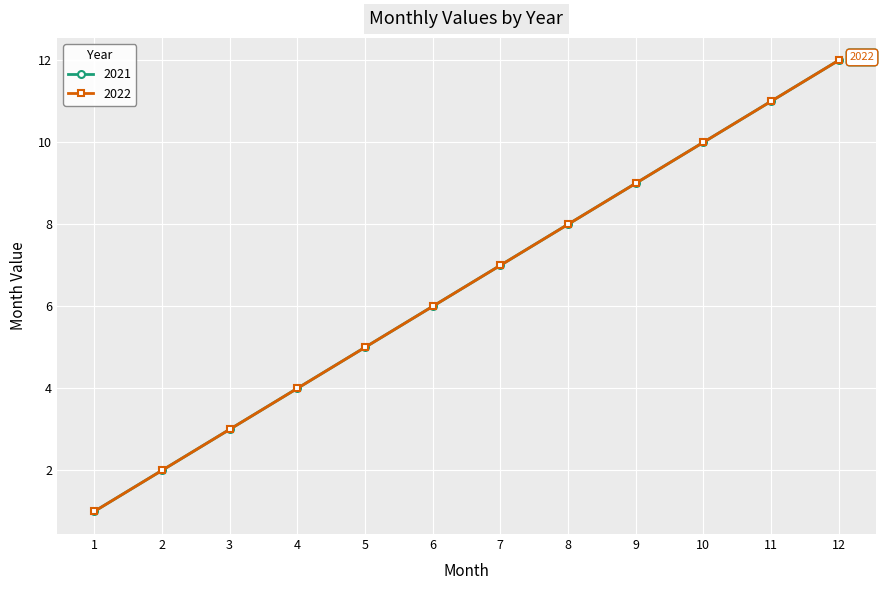

True or false: 2022 has more than 0 points higher than both neighbors.

False